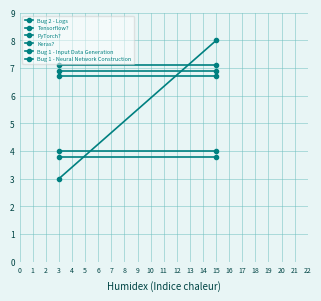

Which series has the largest total across all categories?

Keras?